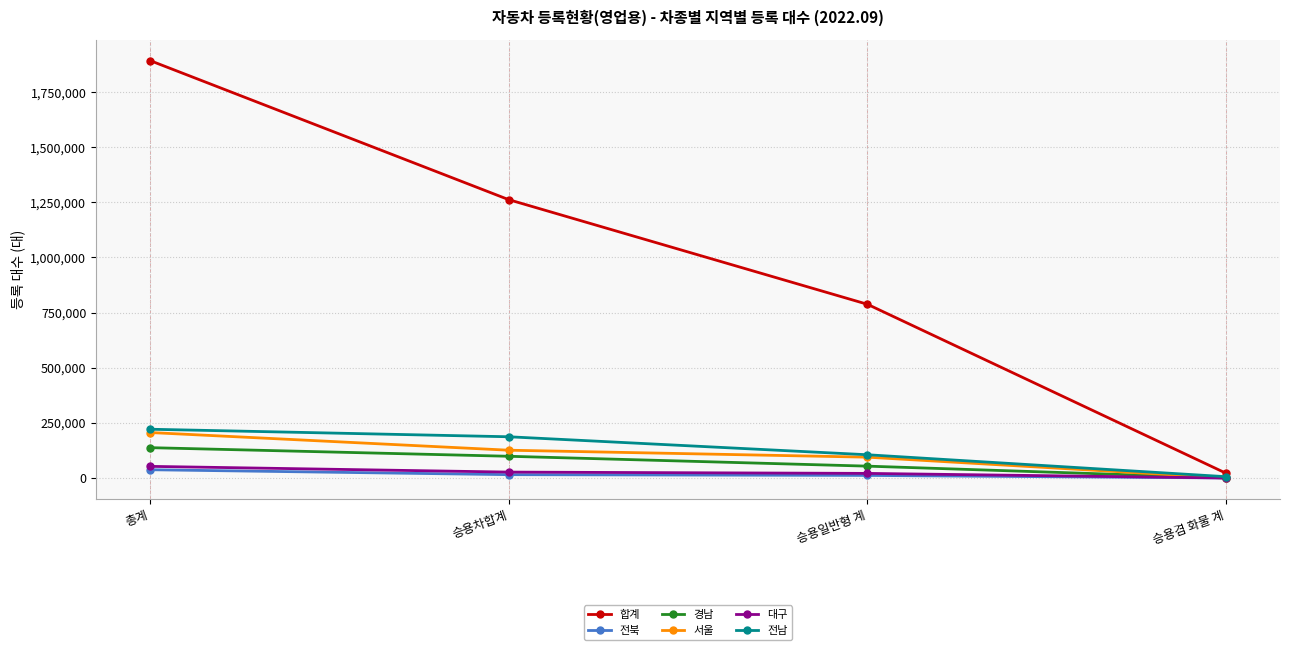

Is this an area chart (filled region under the line)?

No